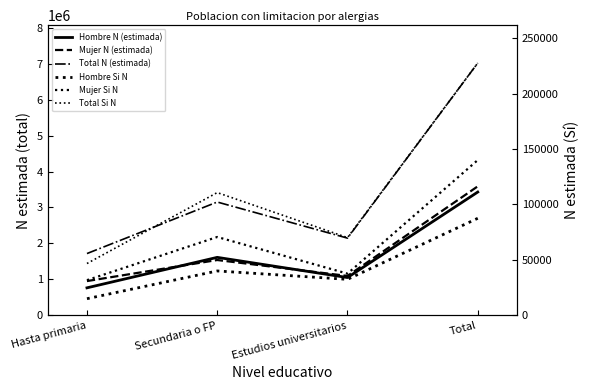

True or false: Total N (estimada) has more than 2 points higher than both neighbors.

False